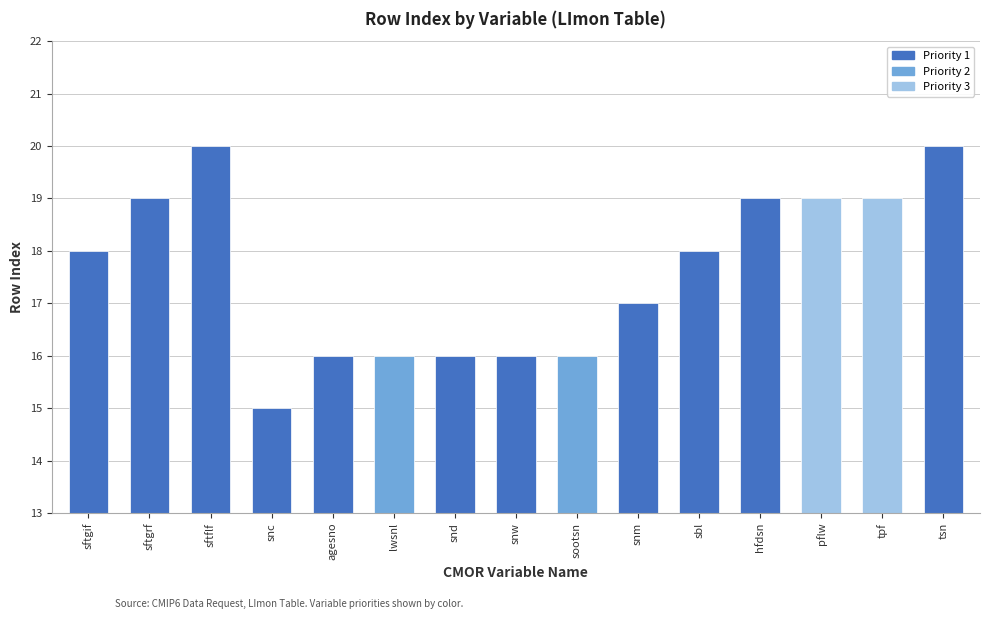

What is the sum of all values?

264